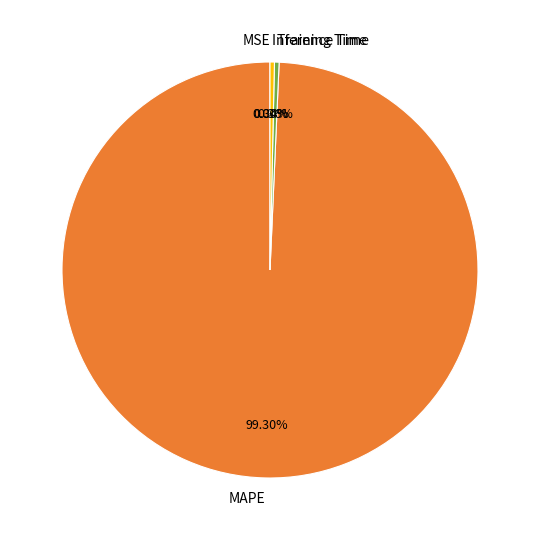

What percentage is NOT represented by MAPE?

0.7%